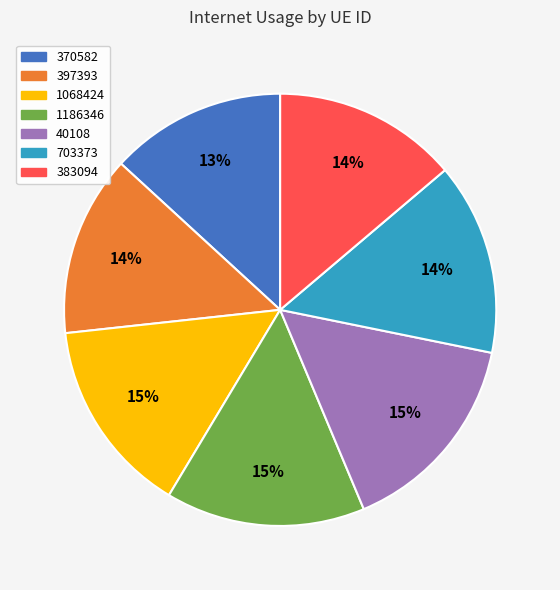

Count the number of slices in the pie.

7